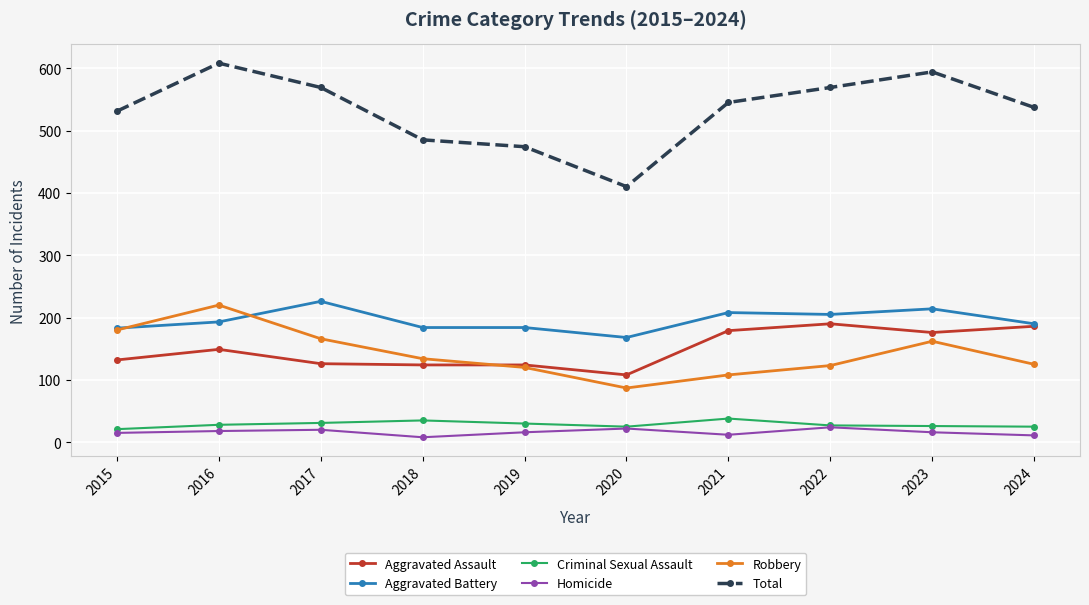

Count the number of data series in this chart.

6